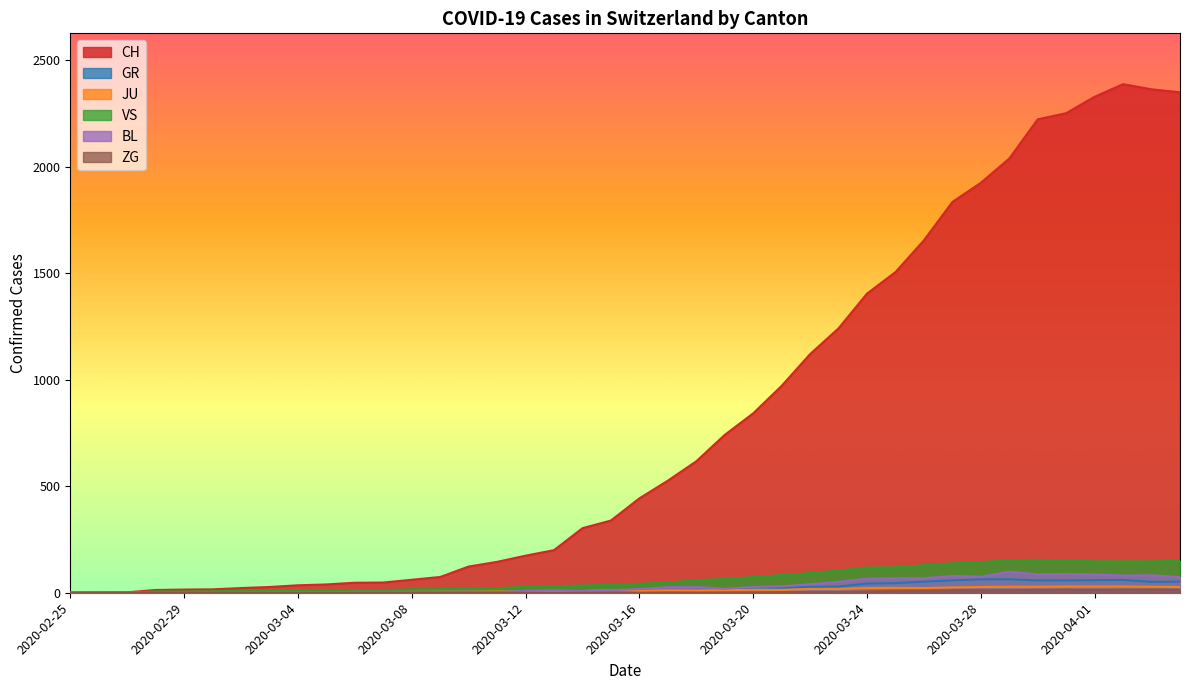

How many positive values does the GR series have?

21